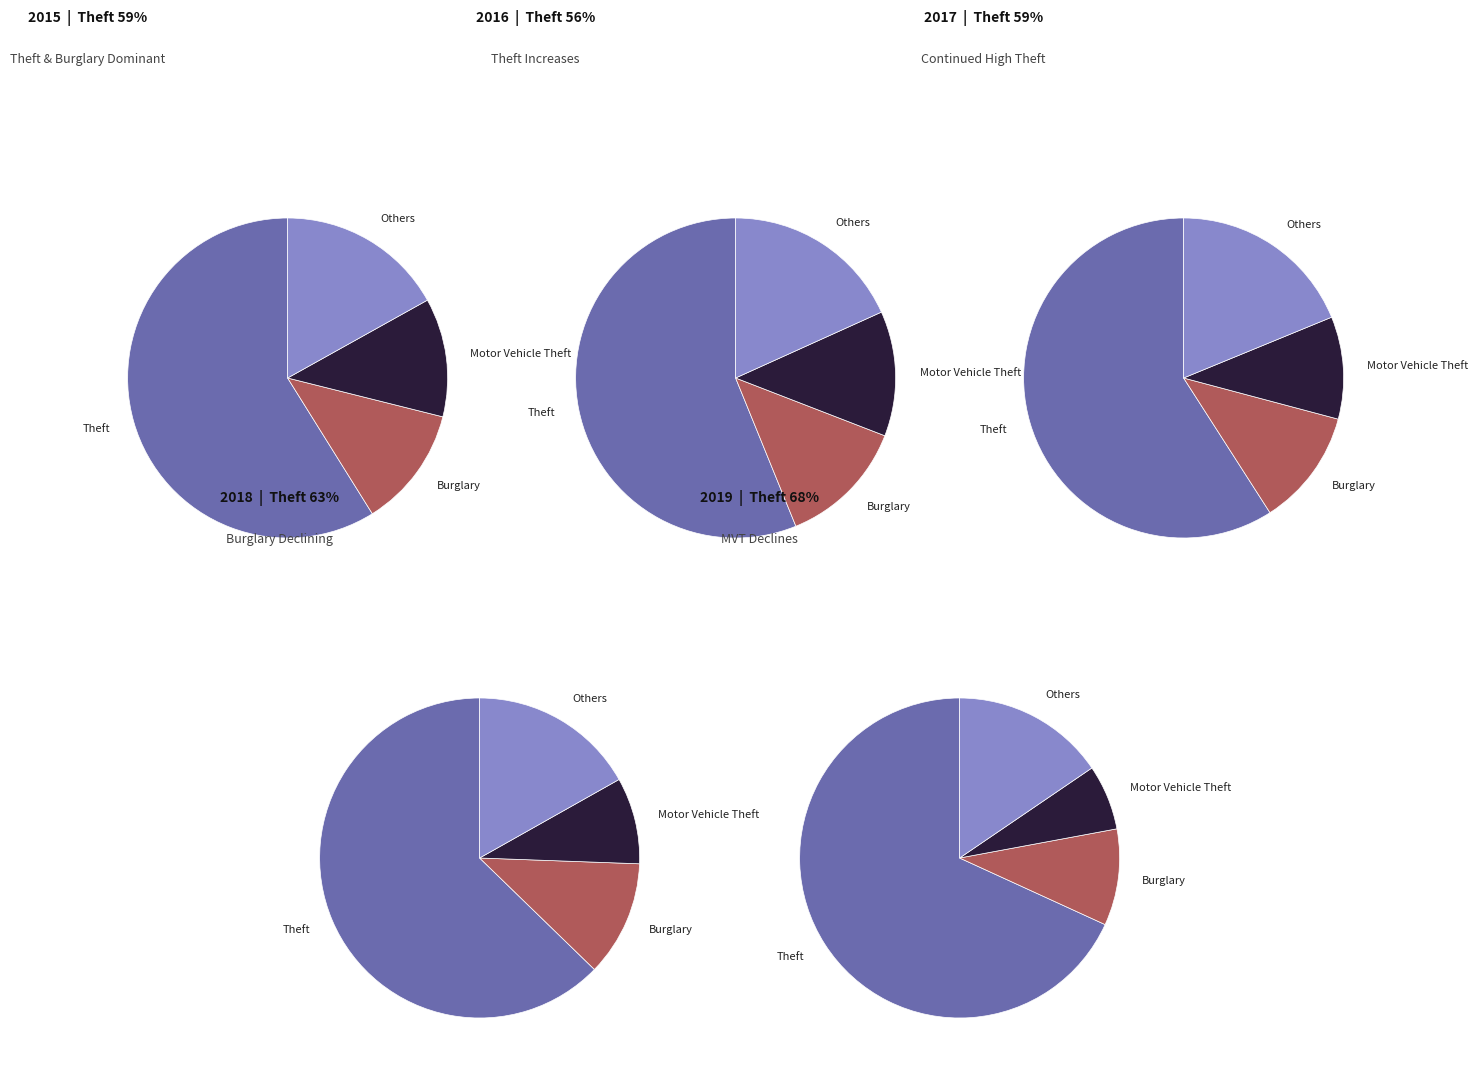

What percentage is the Theft slice, to the nearest percent?

59%